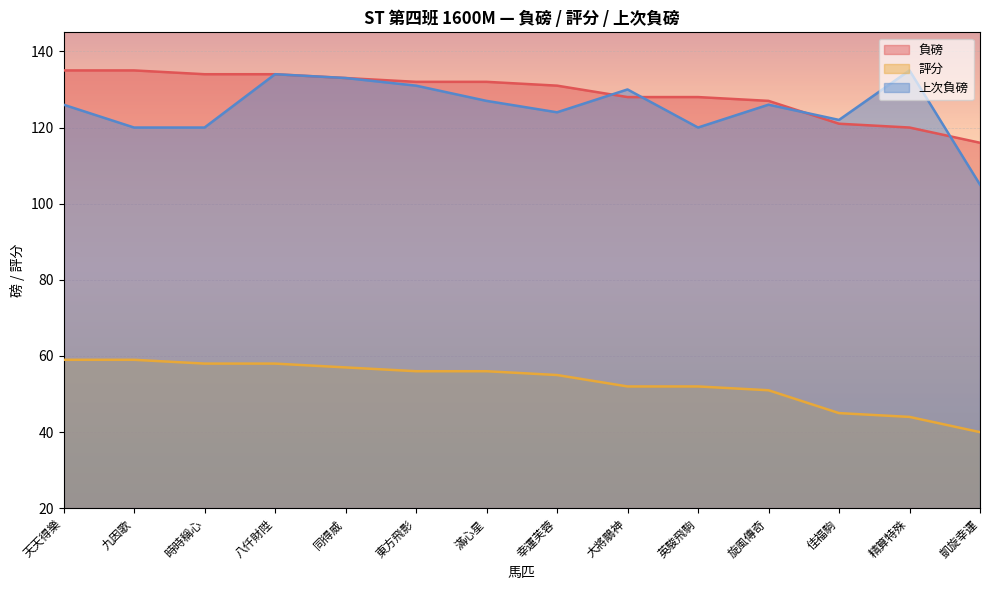

What is the label of the 3rd point from the right?

佳福駒